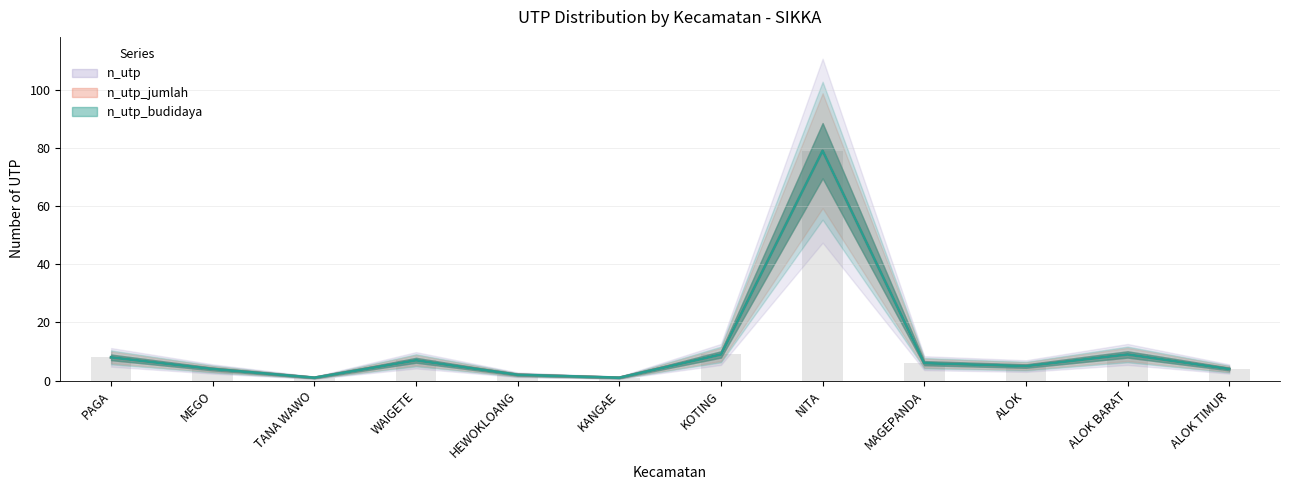

What is the approximate value of n_utp_budidaya at PAGA?

8